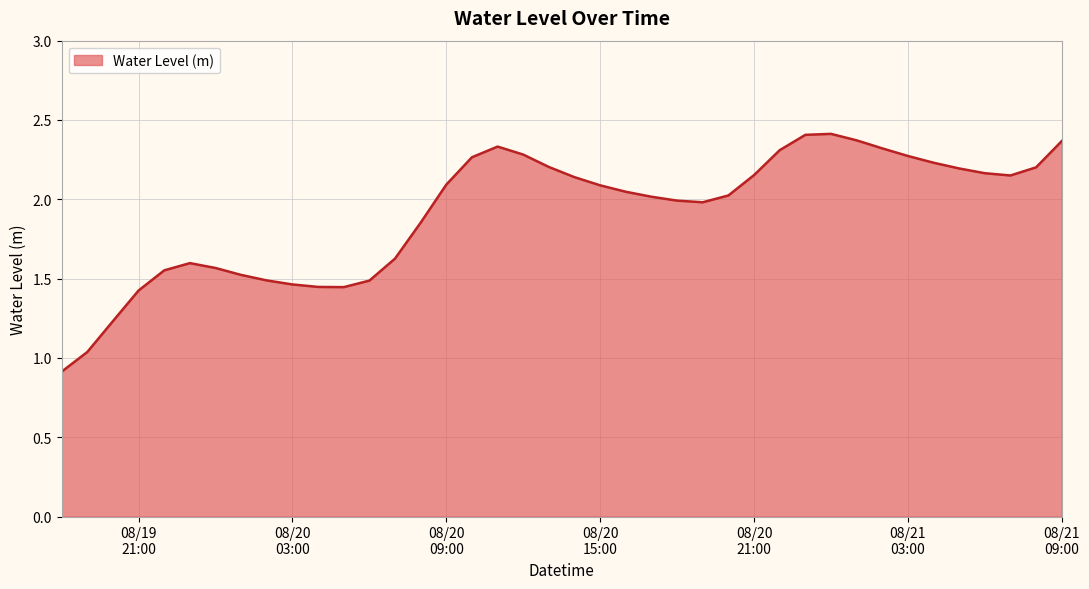

What is the minimum value shown in the chart?

0.9